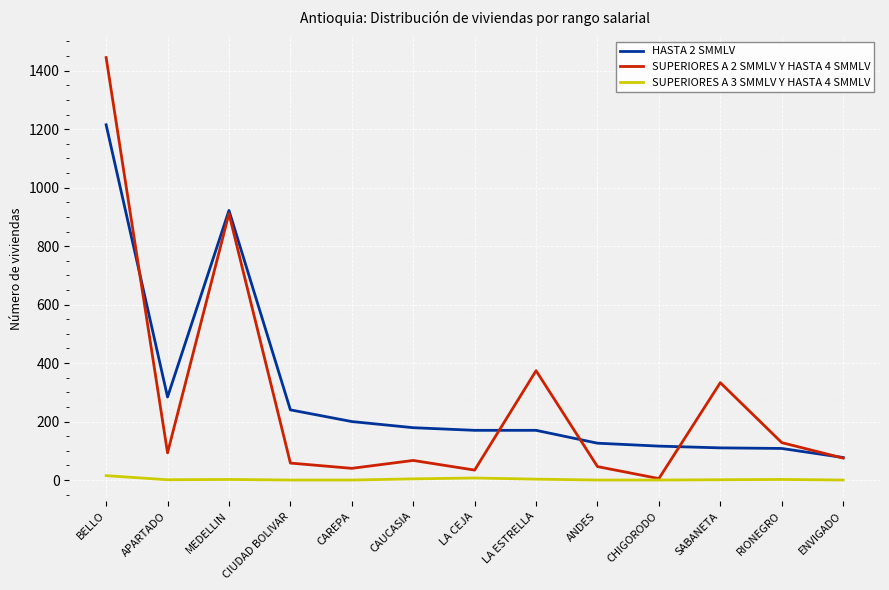

What is the difference between the highest and lowest values at APARTADO?

283